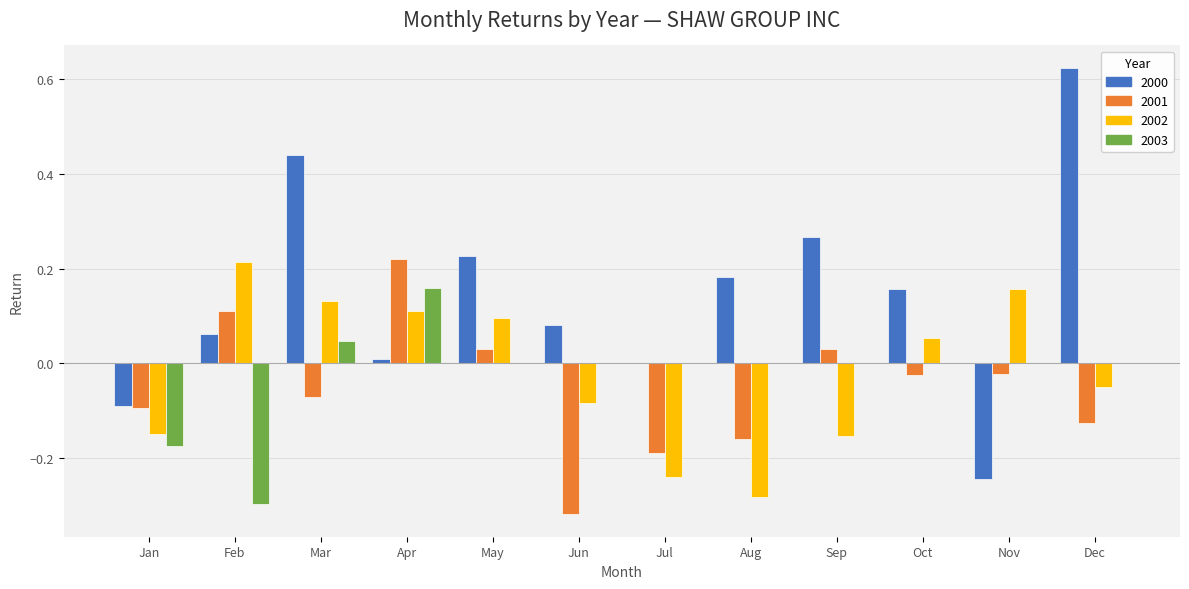

Is it true that 2000 equals 0.0 at Jun?

False